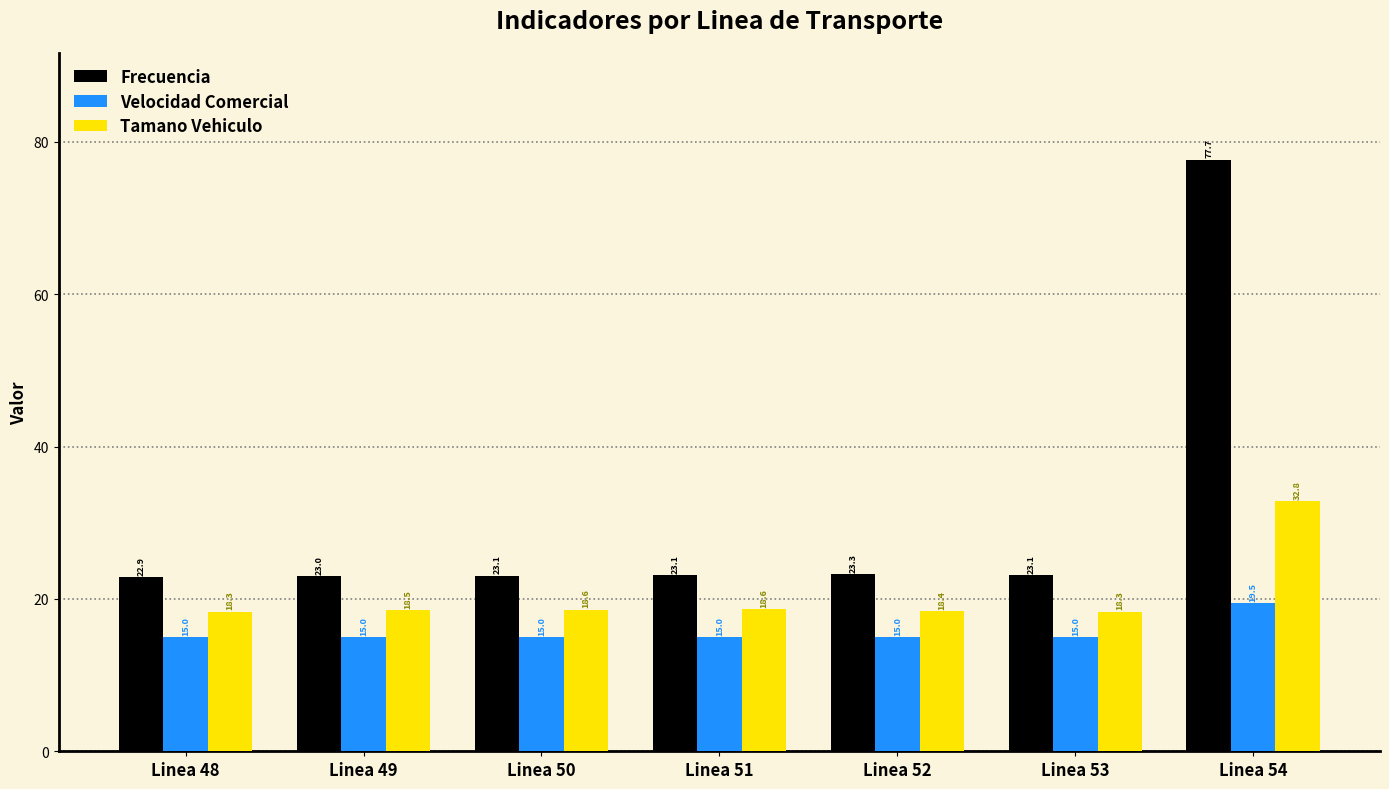

What is the difference between the maximum and minimum values in the Velocidad Comercial series?

4.5